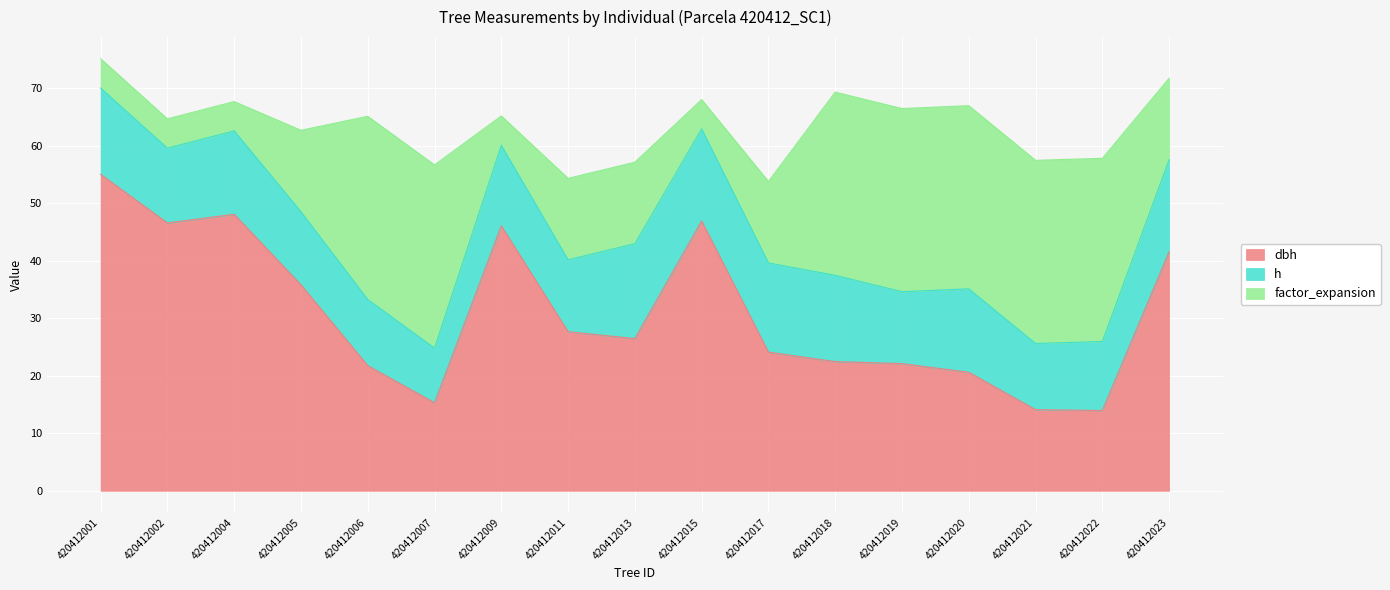

Rank the series by their maximum value, from highest to lowest.

dbh, factor_expansion, h